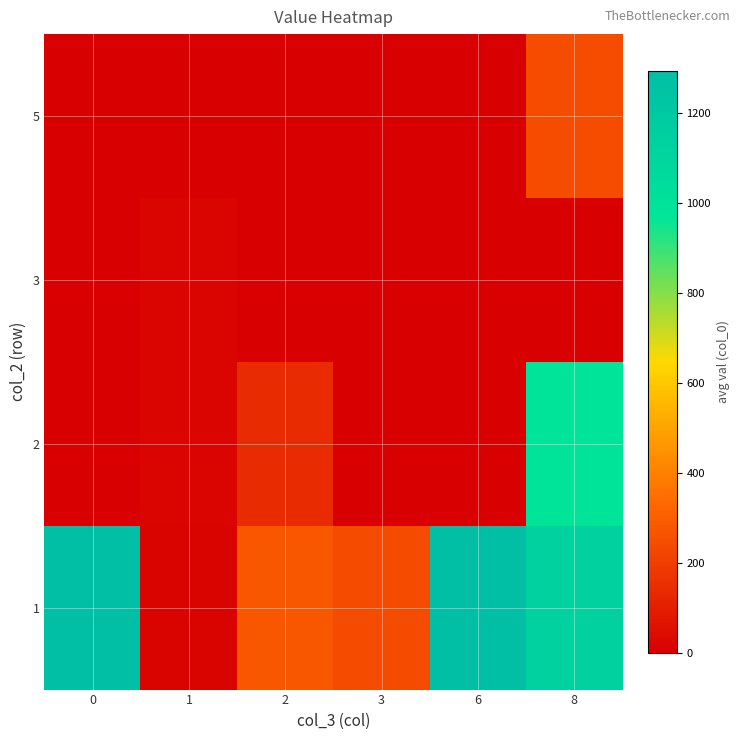

How many data points does each series have?

6